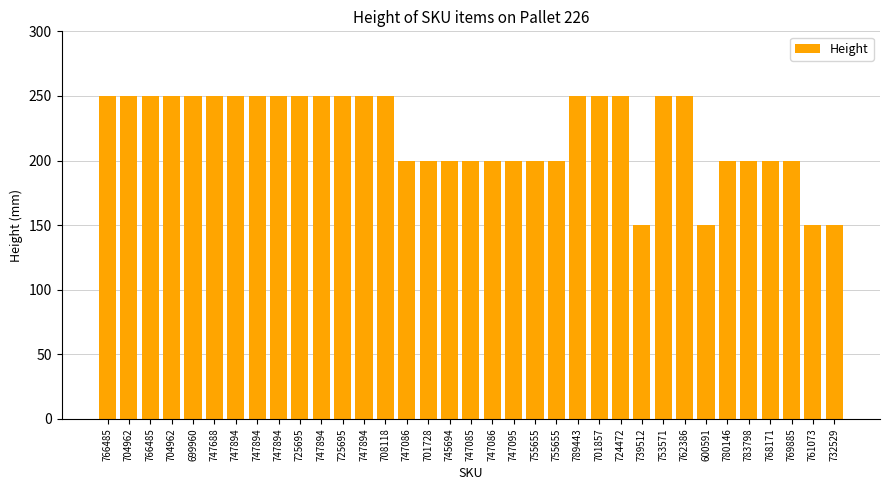

How many distinct data groups are displayed?

1